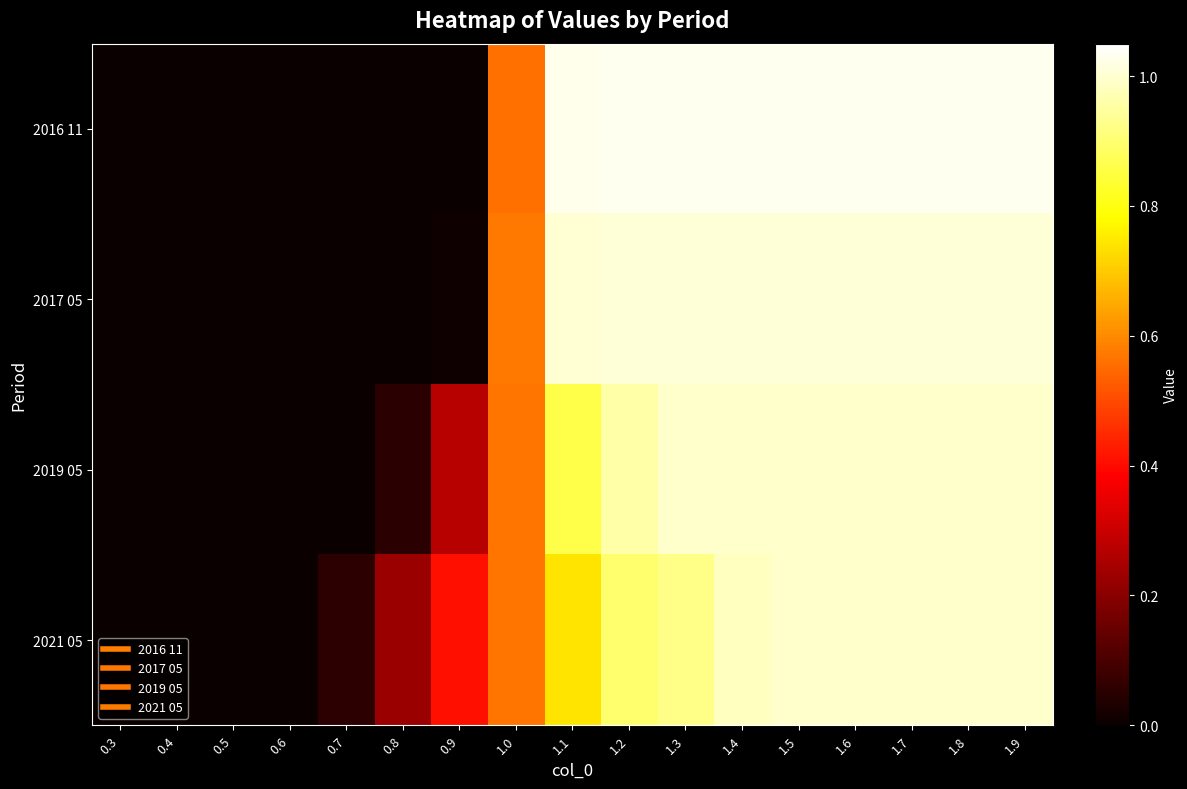

Between 1.1 and 1.9, which is larger?

1.9